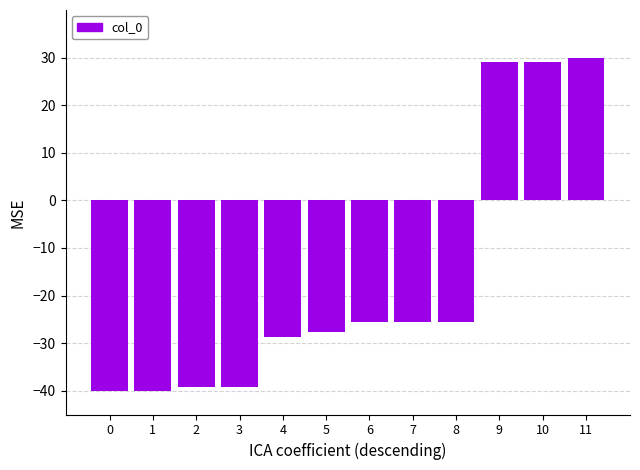

At which category does the chart reach its peak across all series?

11